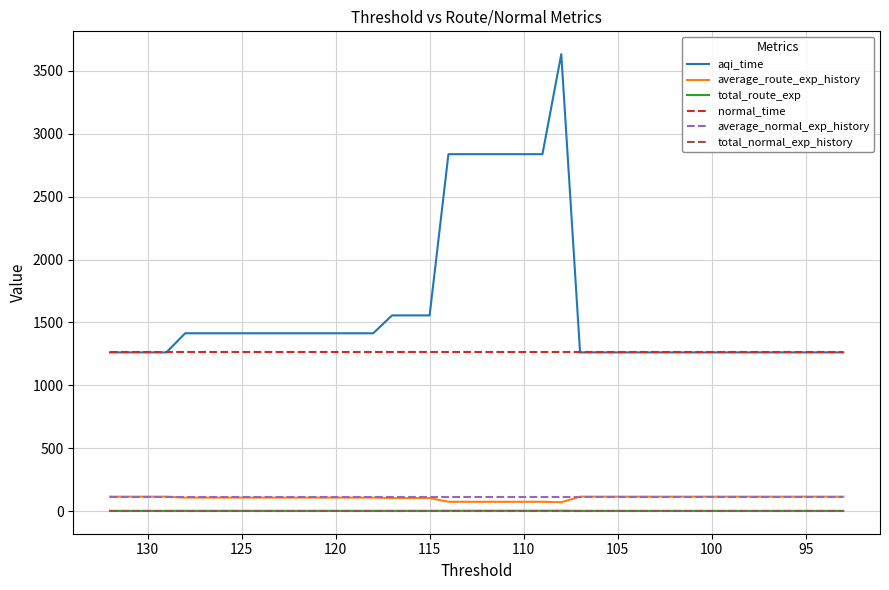

Between 120 and 100, which series saw the biggest shift?

aqi_time